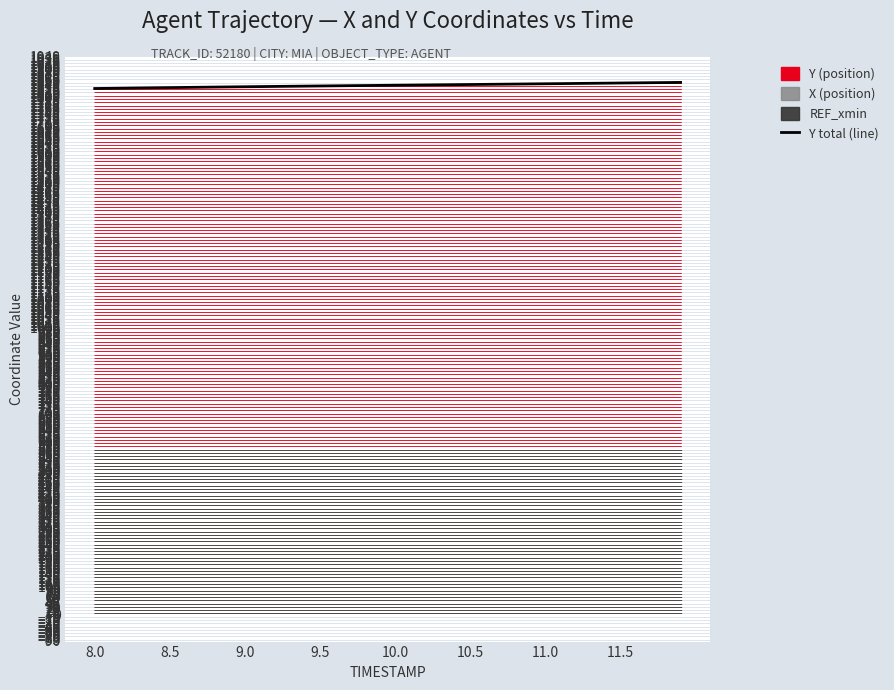

Which label corresponds to the largest value in the chart?

39